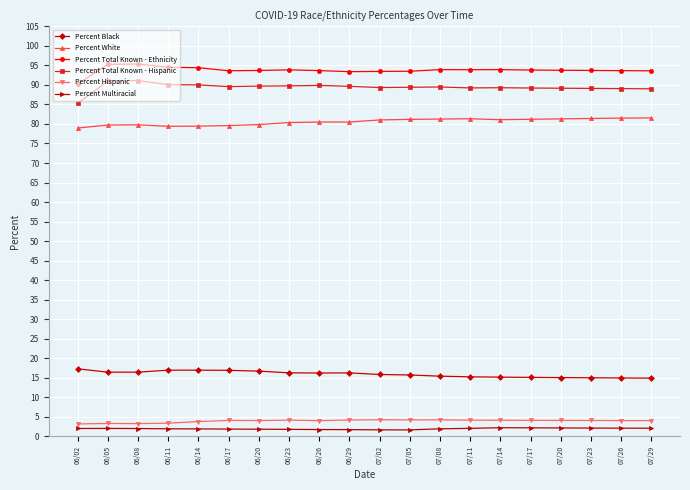

What is the sum of all Percent White values?

1610.9